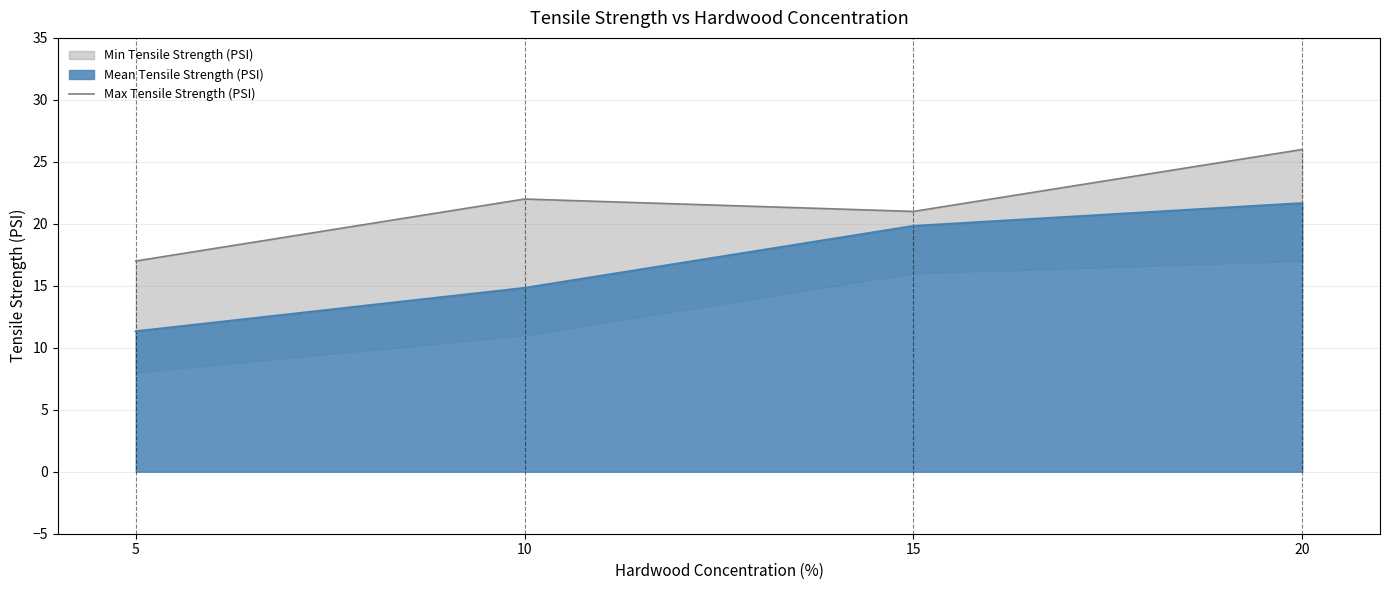

What is the maximum value shown in the chart?

26